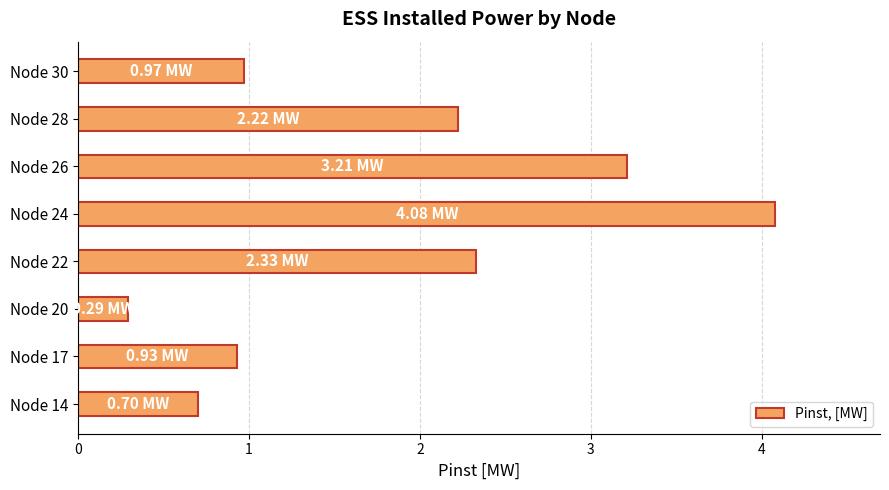

List the labels in order of value, largest first.

Node 24, Node 26, Node 22, Node 28, Node 30, Node 17, Node 14, Node 20